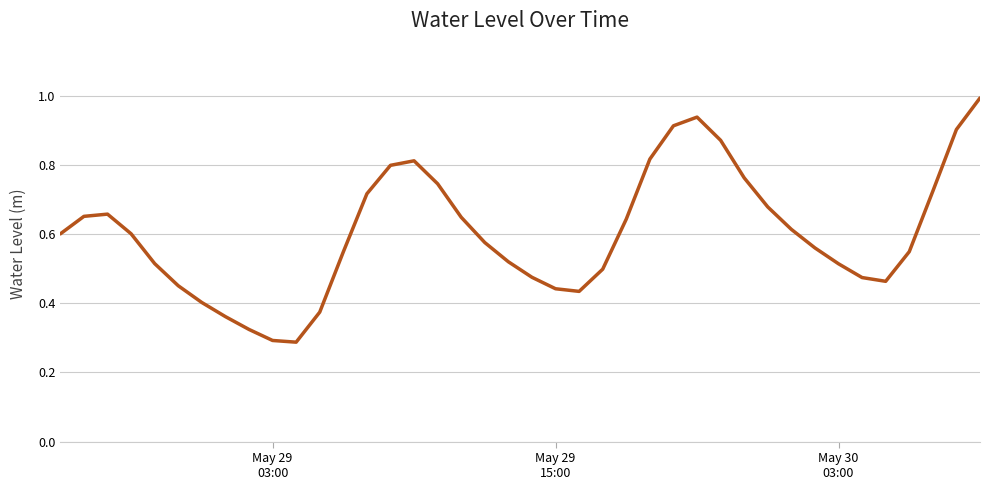

What is the maximum value shown in the chart?

1.0